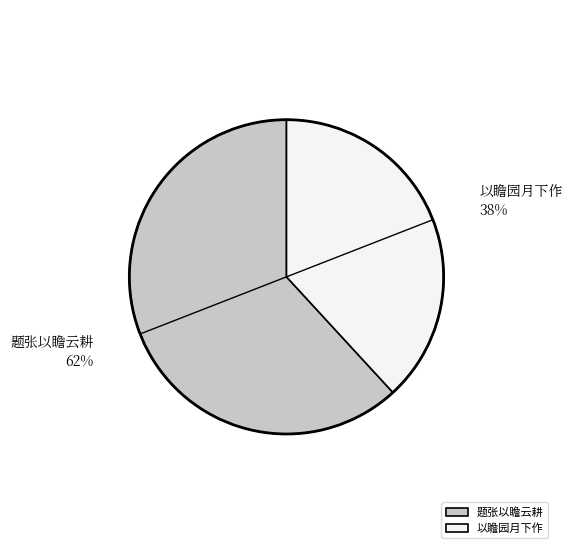

To the nearest percent, what is the difference between the 题张以瞻云耕 and 以瞻园月下作 slice percentages?

24%